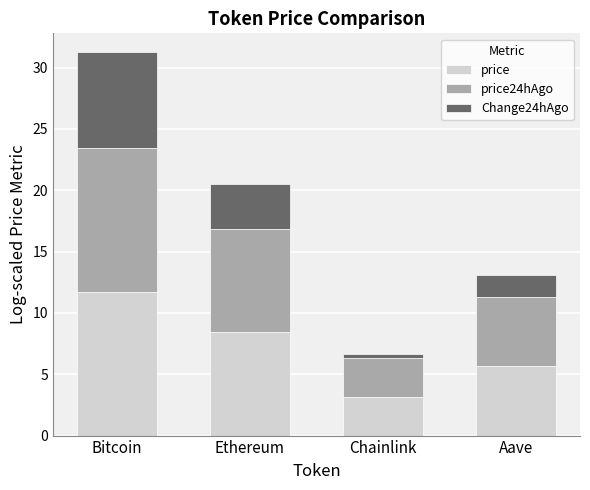

The price series shows 3.2 at Chainlink. True or false?

True